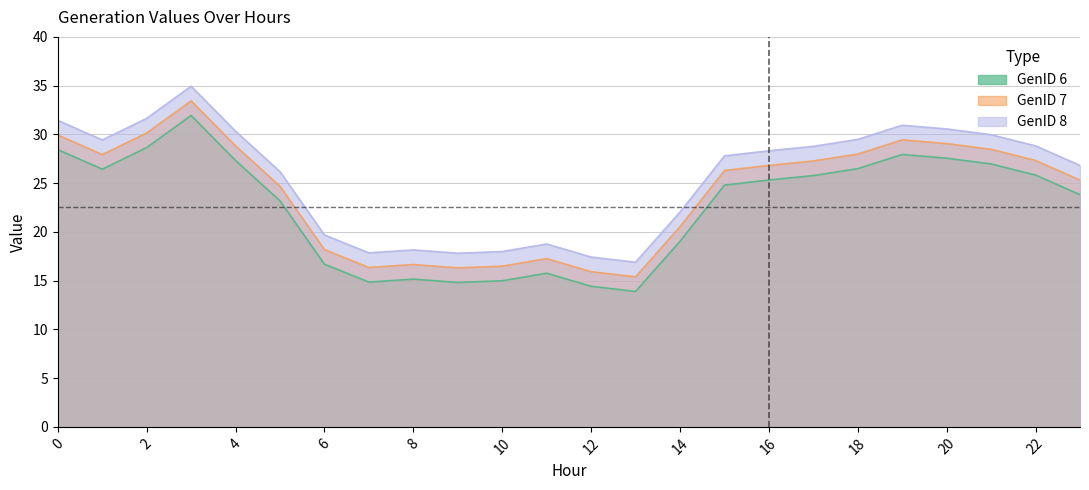

Between 1 and 13, which series saw the biggest shift?

GenID 8